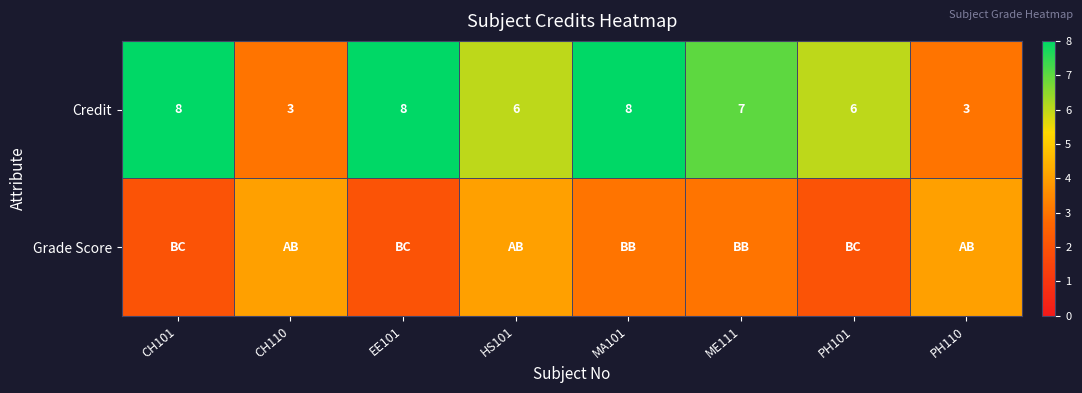

At which category is the sum across all series the highest?

MA101